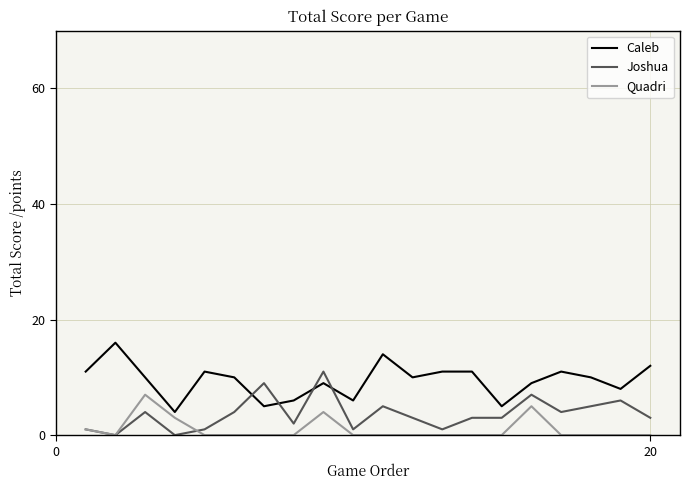

At how many categories does at least one series exceed 13?

2